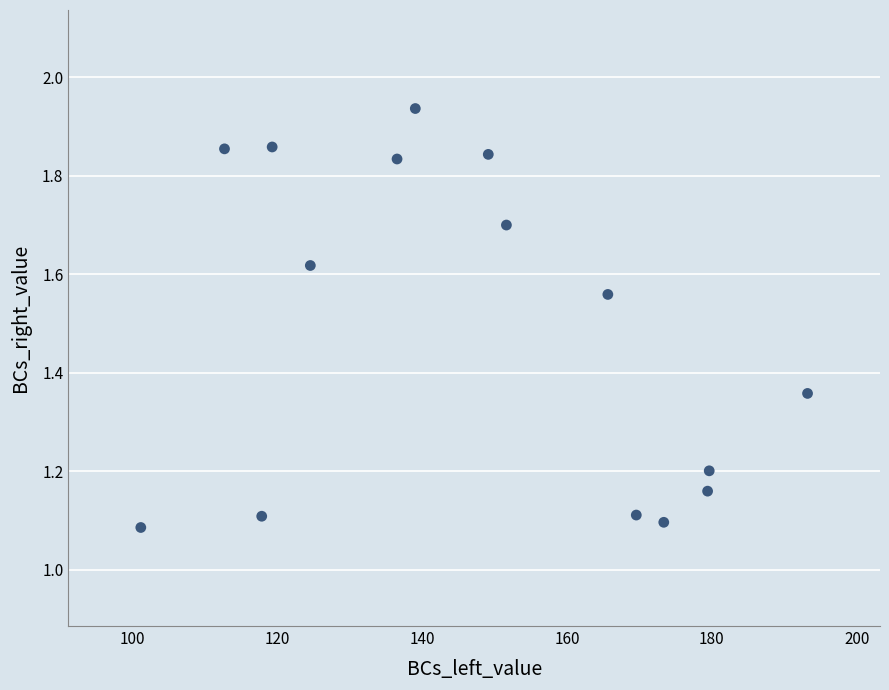

What is the range of Y values (max minus min)?

0.9